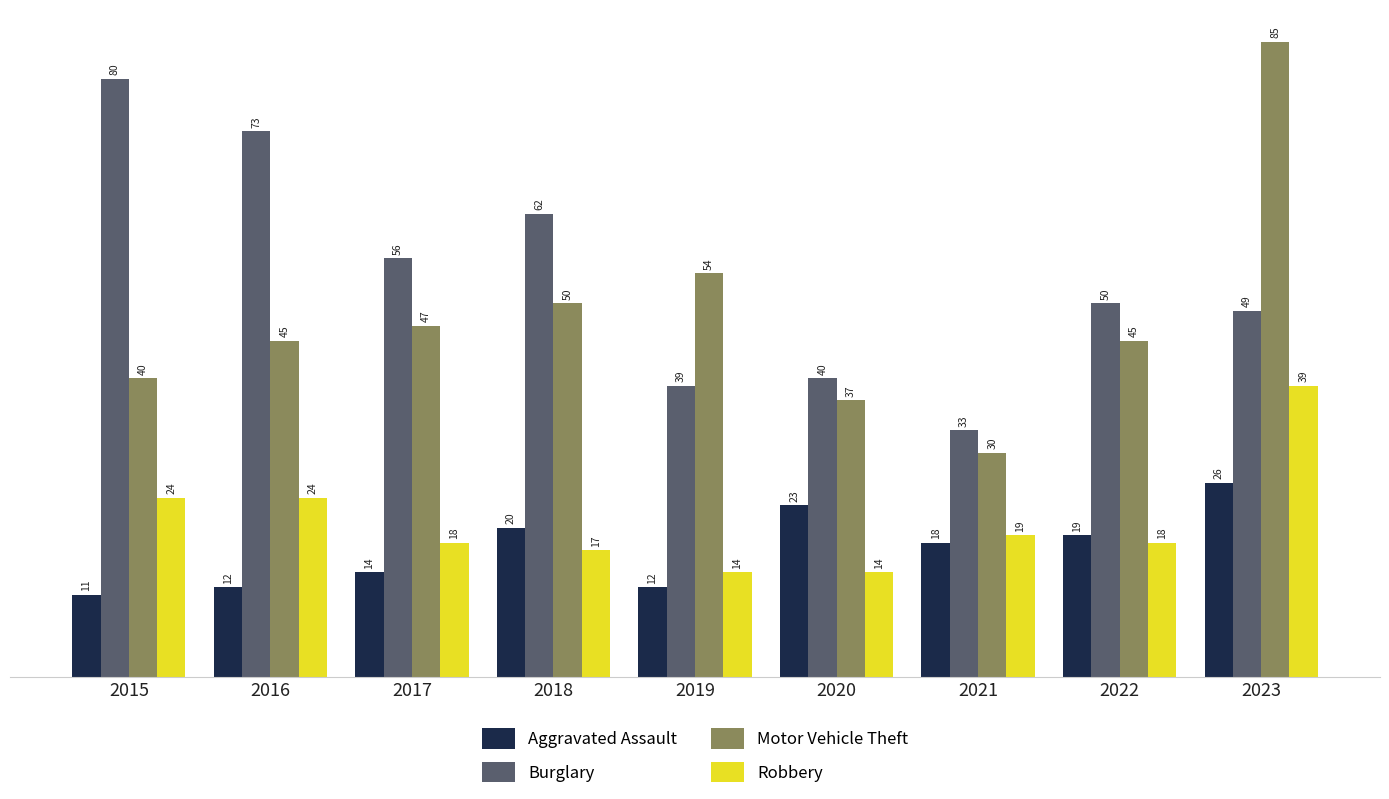

Are the bars horizontal?

No